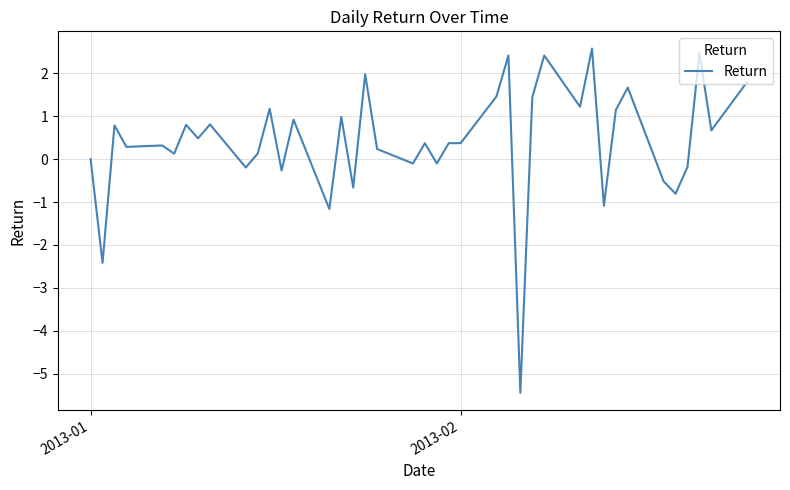

How many lines are shown in the chart?

1